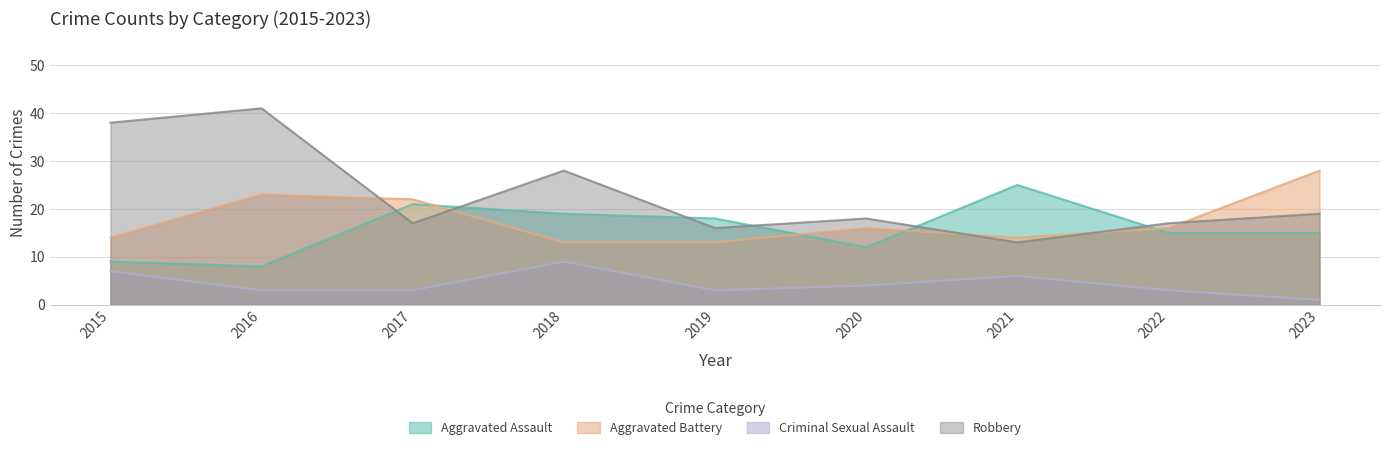

The Criminal Sexual Assault series shows 4 at 2015. True or false?

False